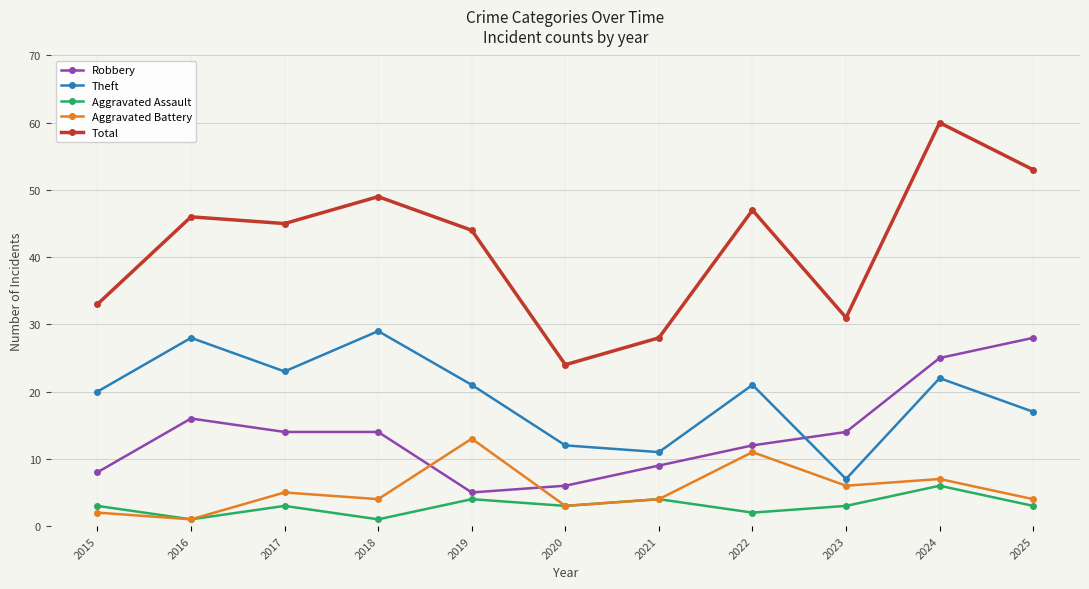

What are all the series names shown in the legend?

Robbery, Theft, Aggravated Assault, Aggravated Battery, Total